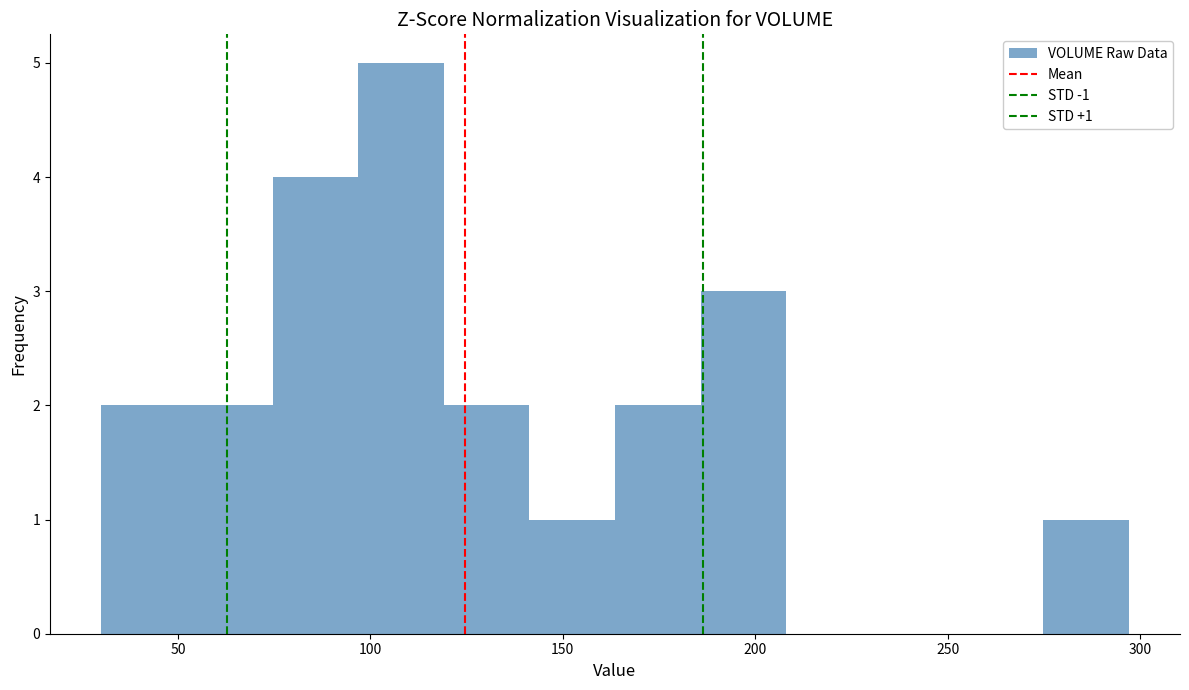

Over which range of the x-axis is the bar tallest?

95 to 120